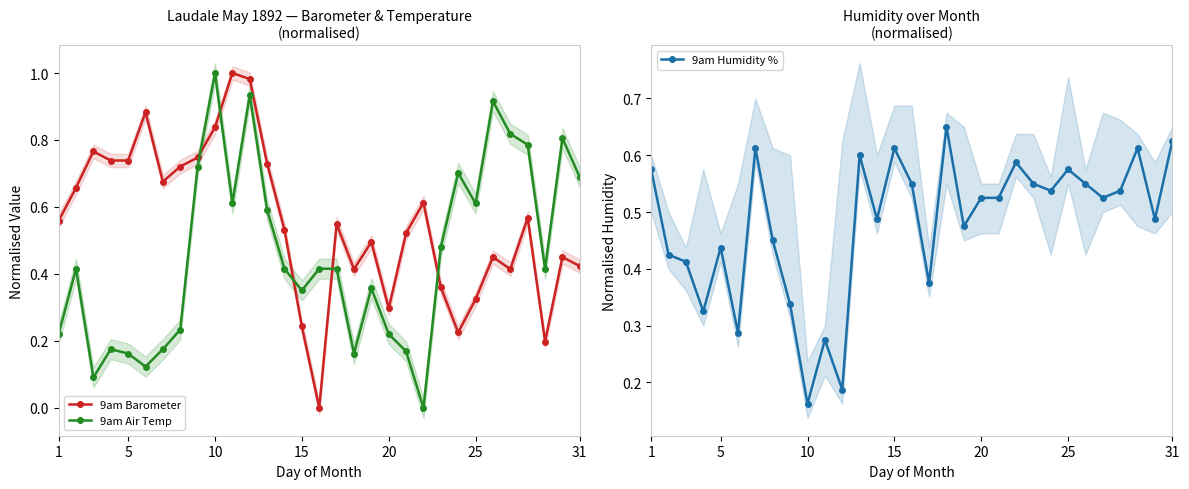

Rank the series by their maximum value, from lowest to highest.

9am Humidity %, 9am Barometer, 9am Air Temp